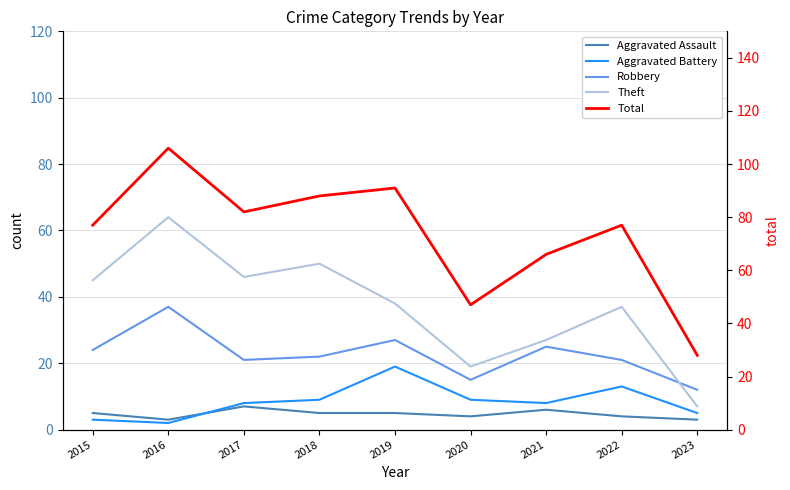

How many values in the Aggravated Battery series are below 8?

3